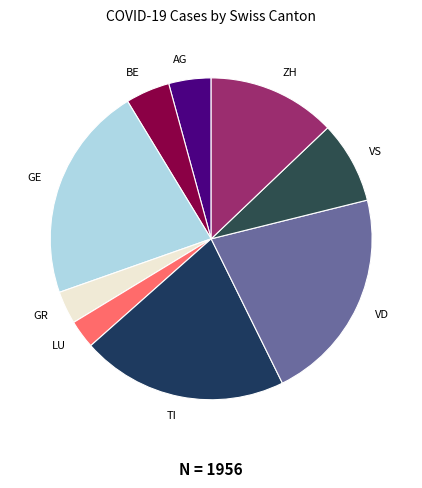

What is the ratio of the value at BE to the value at ZH?

0.3